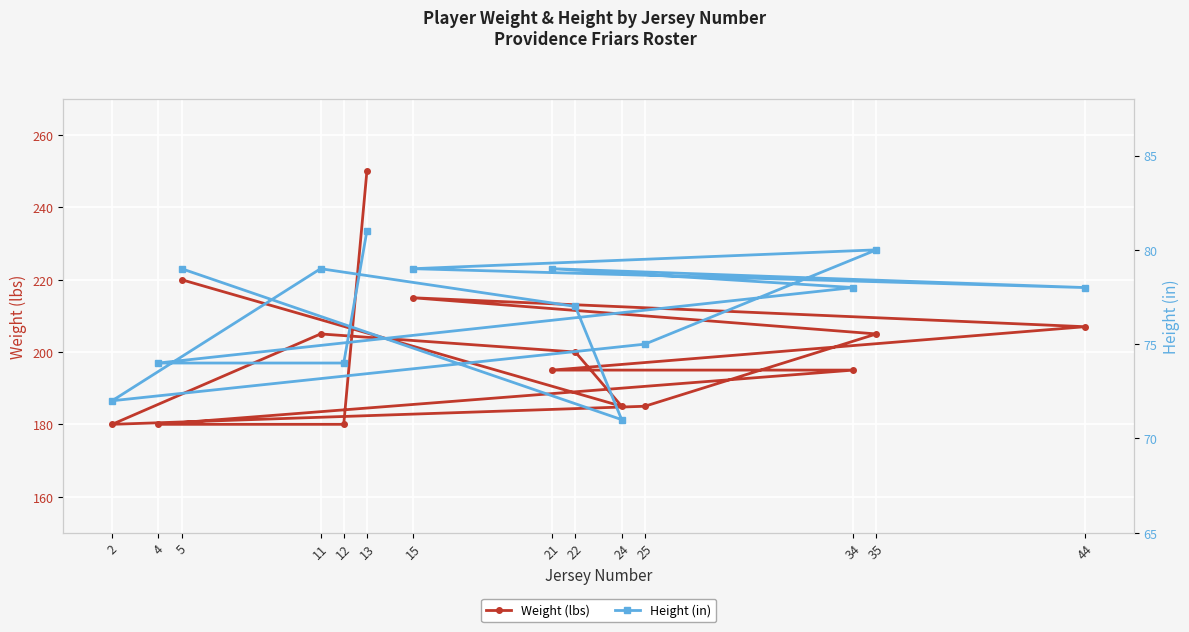

At which label does height first exceed 78?

5